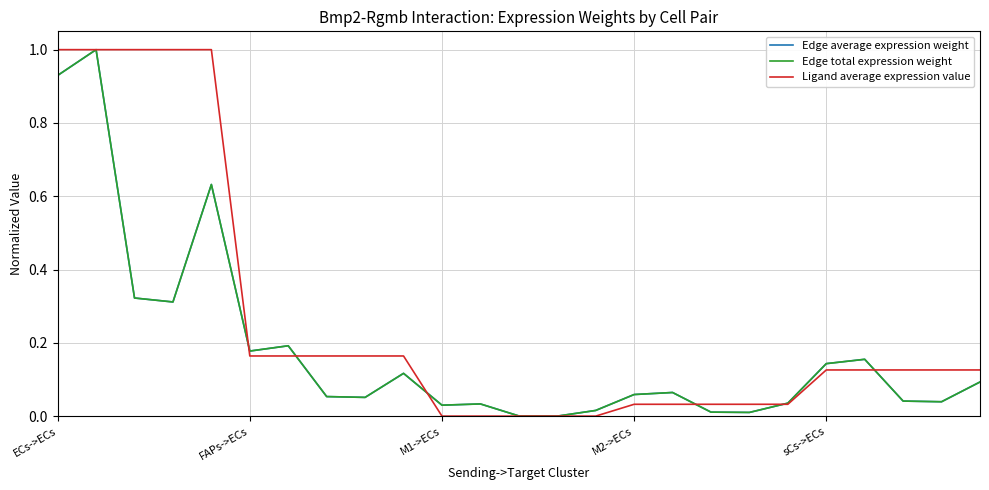

Which series has the largest range (max minus min)?

Edge average expression weight